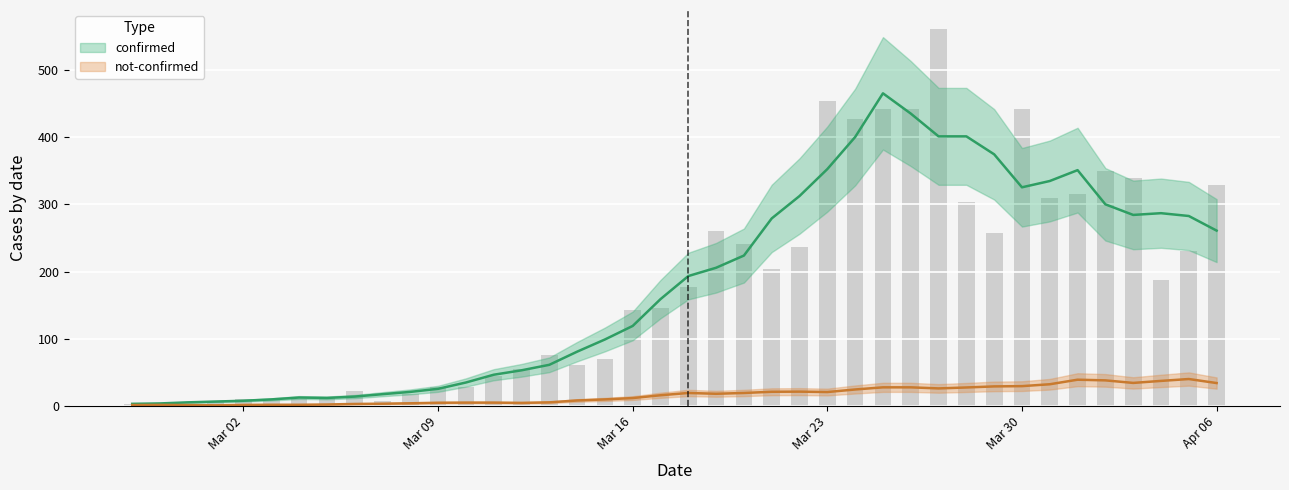

Does the chart contain any negative values?

No